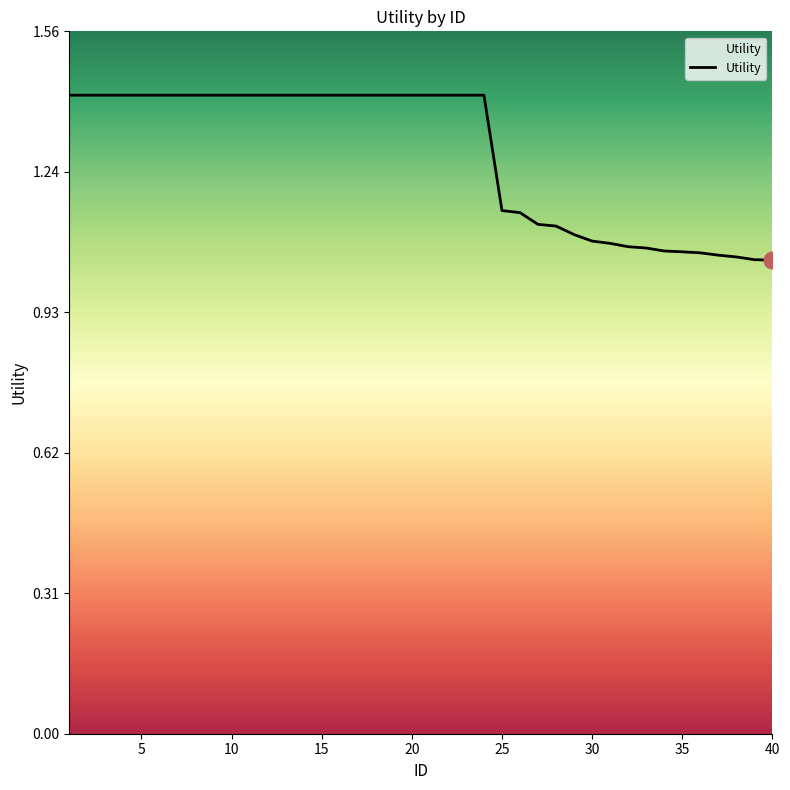

What is the maximum value shown in the chart?

1.4